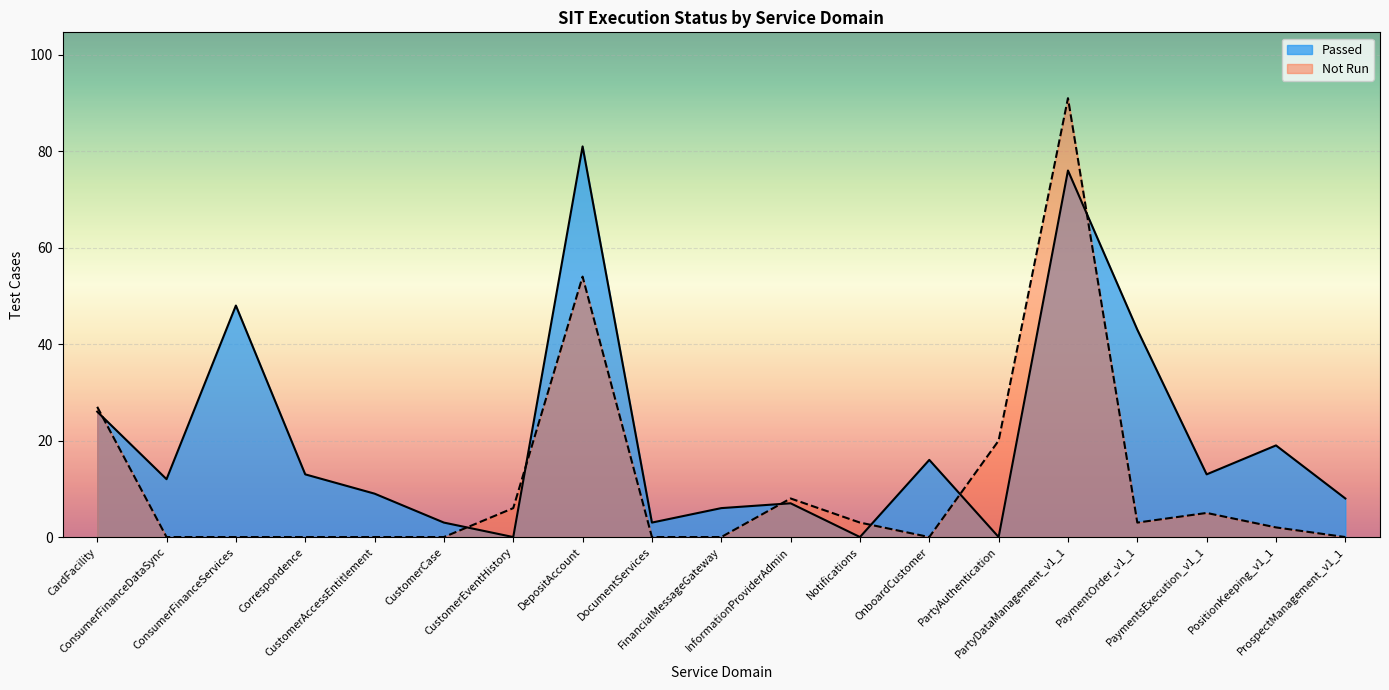

True or false: Not Run has a value of 1 at PositionKeeping_v1_1.

False